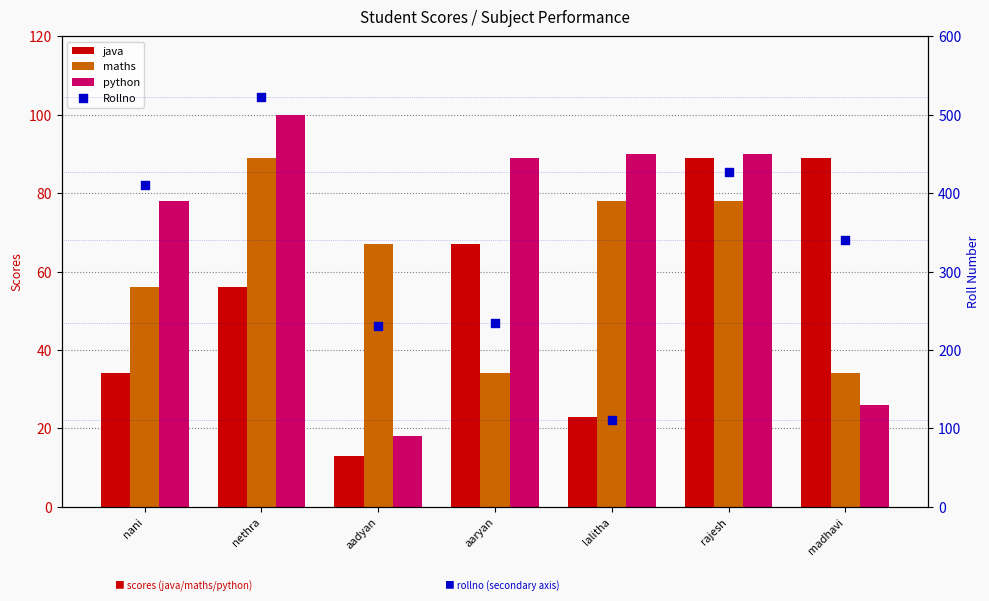

Which series contains the highest Y value?

Rollno